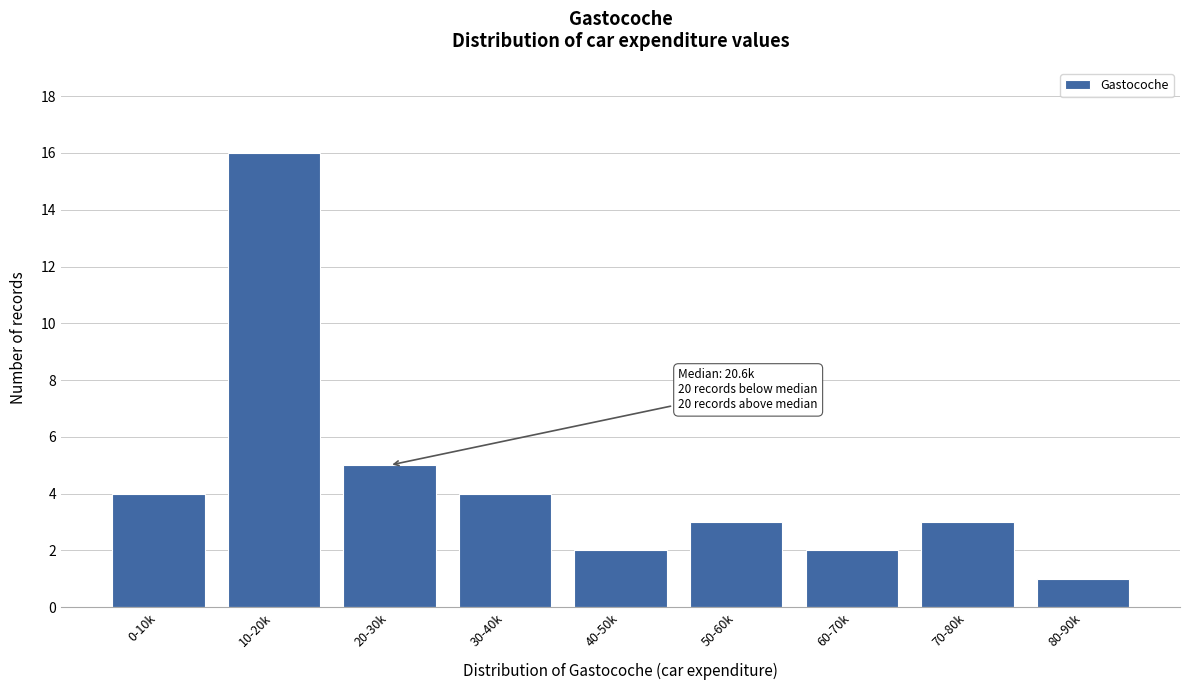

Reading left to right, transcribe all the data shown in this chart.

4	16	5	4	2	3	2	3	1